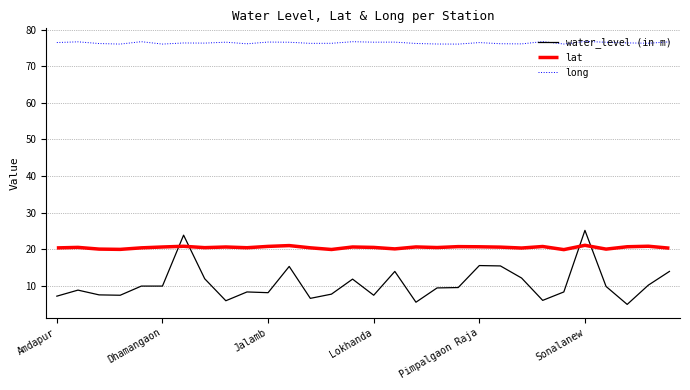

Which series has the widest spread of values?

water_level (in m)